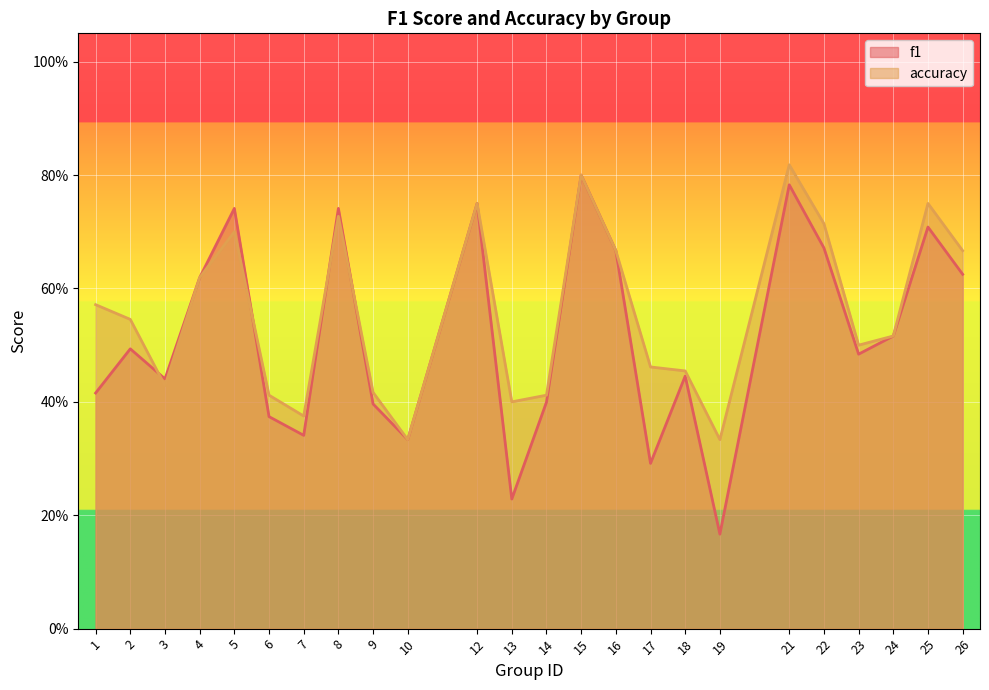

Rank the categories by f1 value from highest to lowest.

15, 21, 12, 8, 5, 25, 22, 16, 26, 4, 24, 2, 23, 18, 3, 1, 14, 9, 6, 7, 10, 17, 13, 19